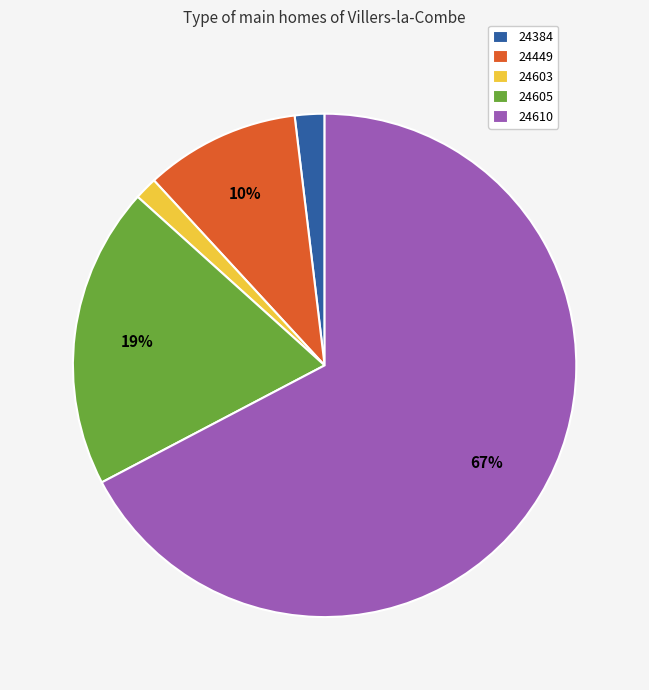

To the nearest percent, what is the average slice percentage?

20%